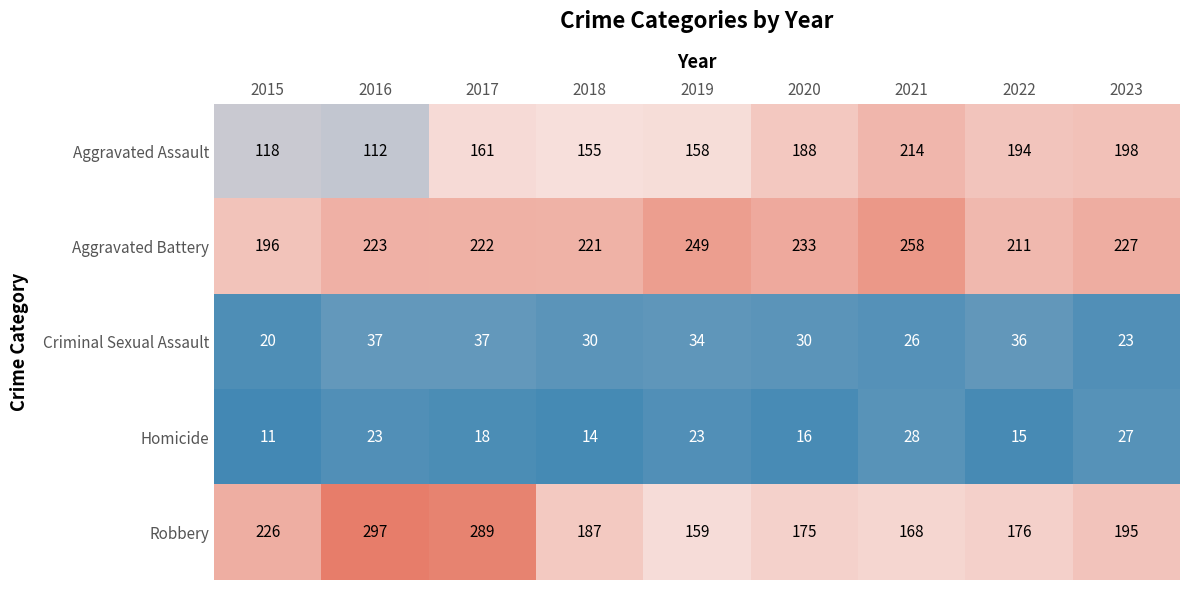

What is the average value of the Robbery series?

208